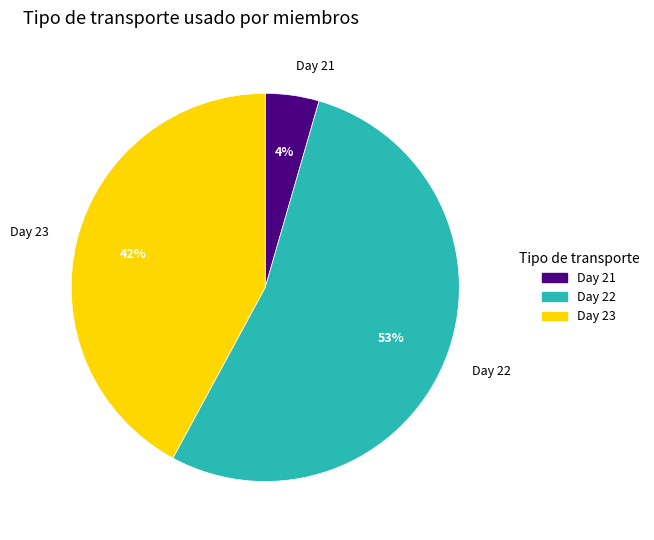

How many slices are in this pie chart?

3